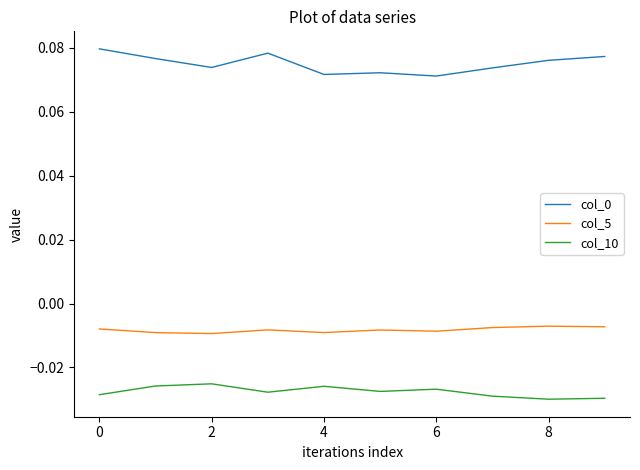

True or false: col_0 and col_5 intersect in this chart.

False